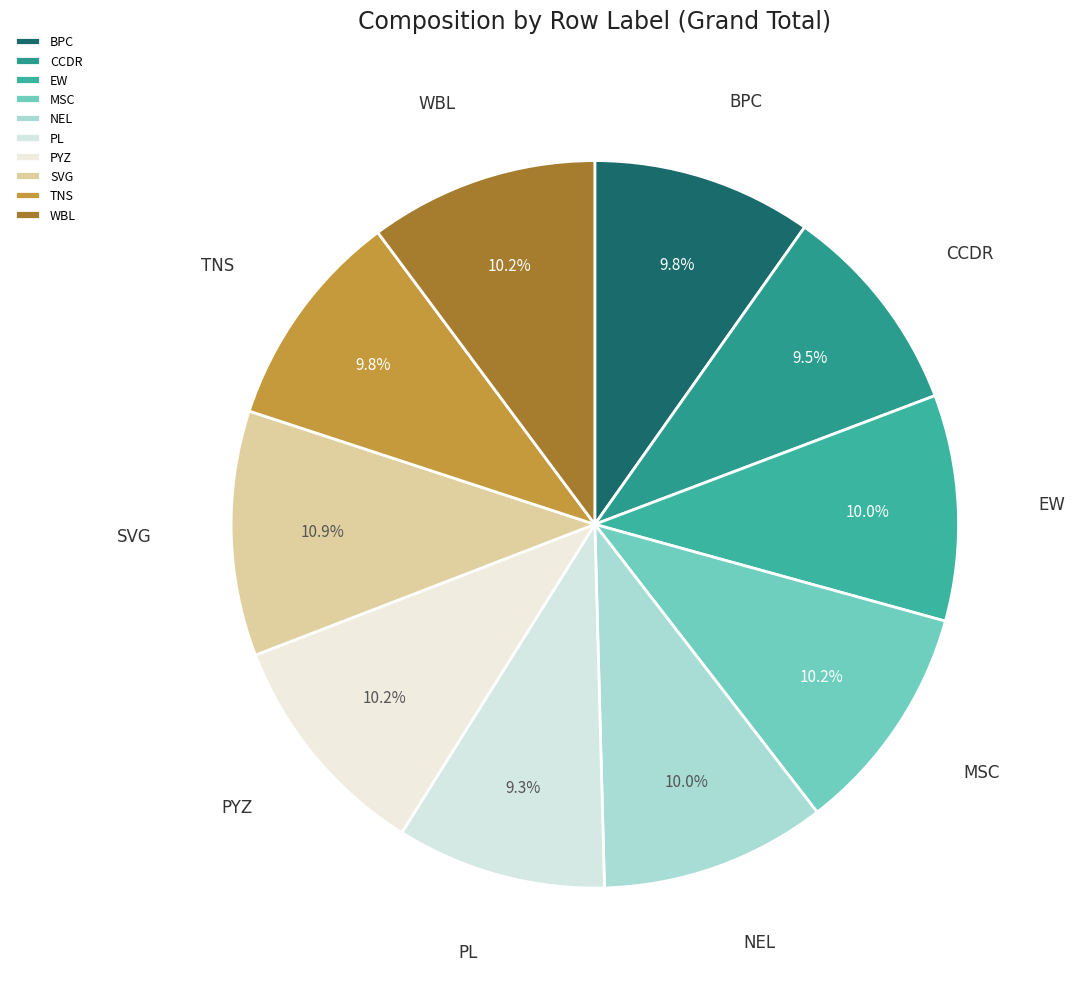

To the nearest percent, what is the average slice percentage?

10%